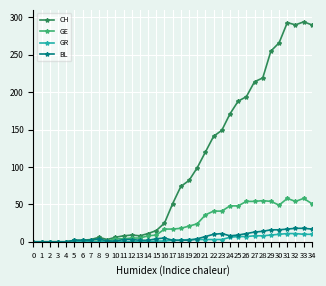

Is it true that BL equals 11 at 26?

True